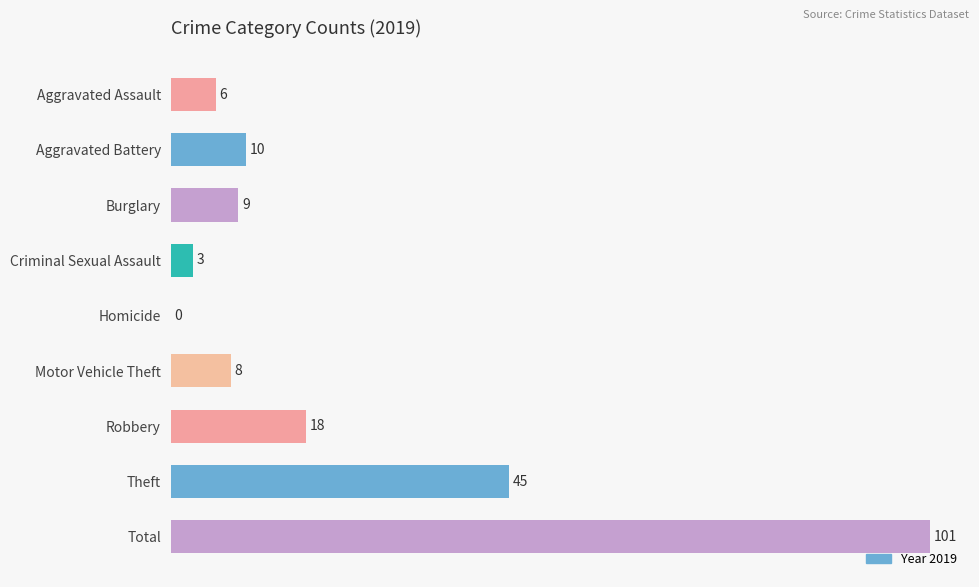

The chart shows a value of 26 at Robbery. True or false?

False